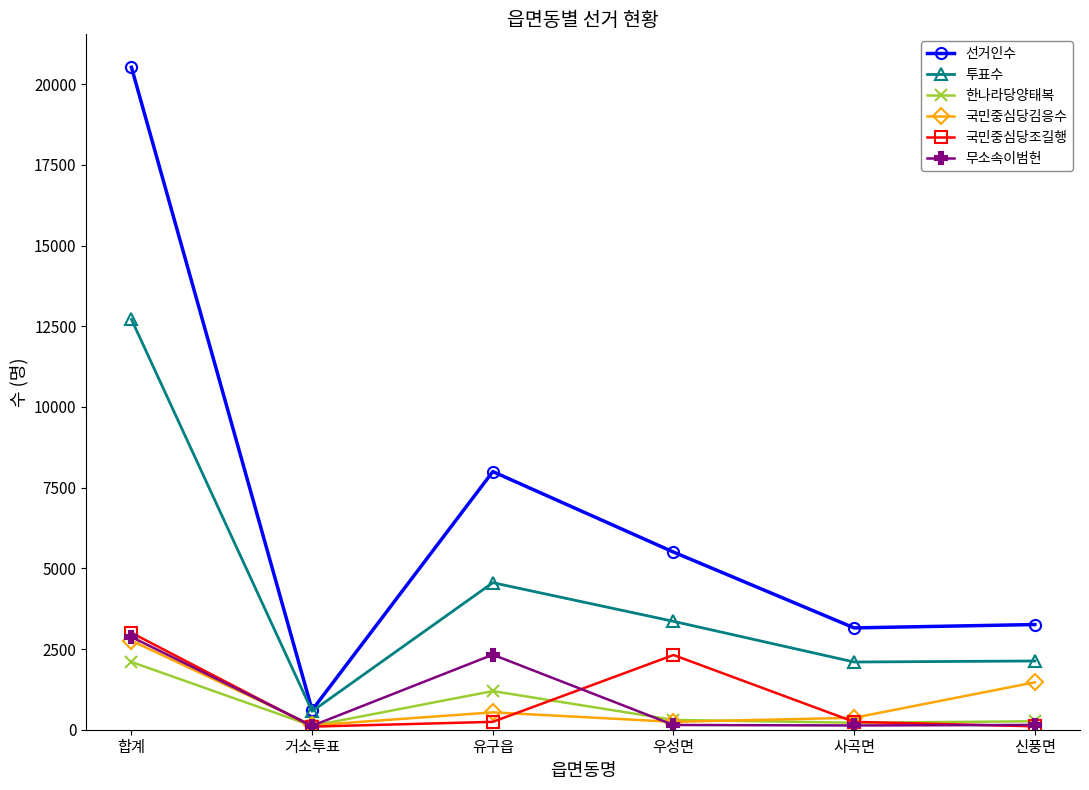

How many lines are shown in the chart?

6